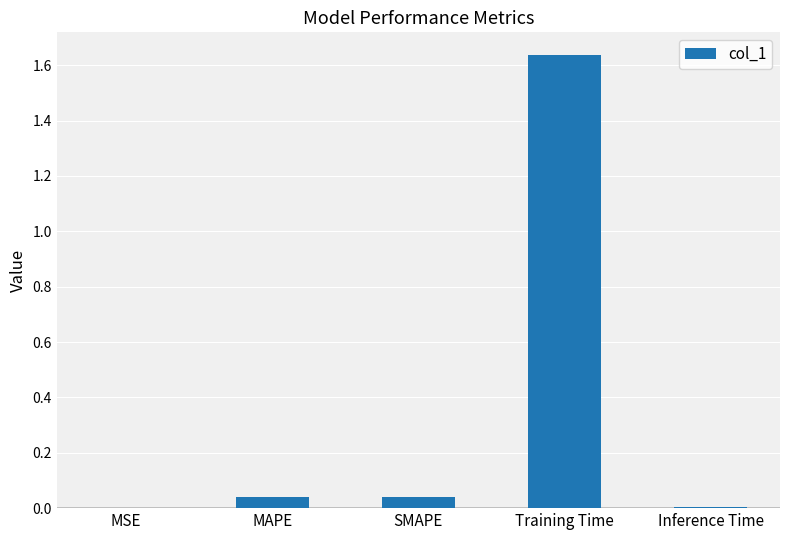

The chart shows a value of 2.7 at Training Time. True or false?

False